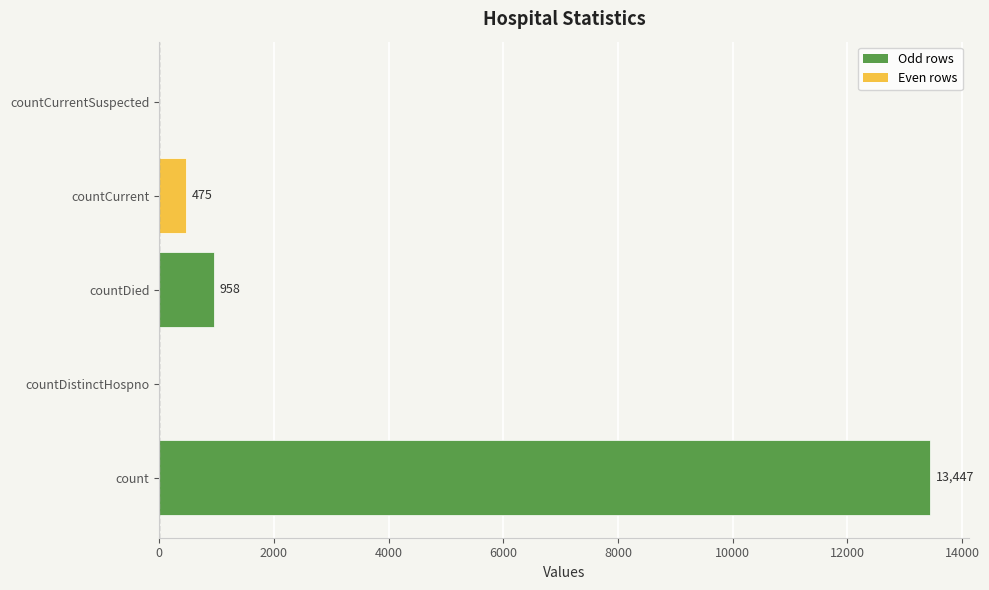

Between countDistinctHospno and countCurrent, which is larger?

countCurrent